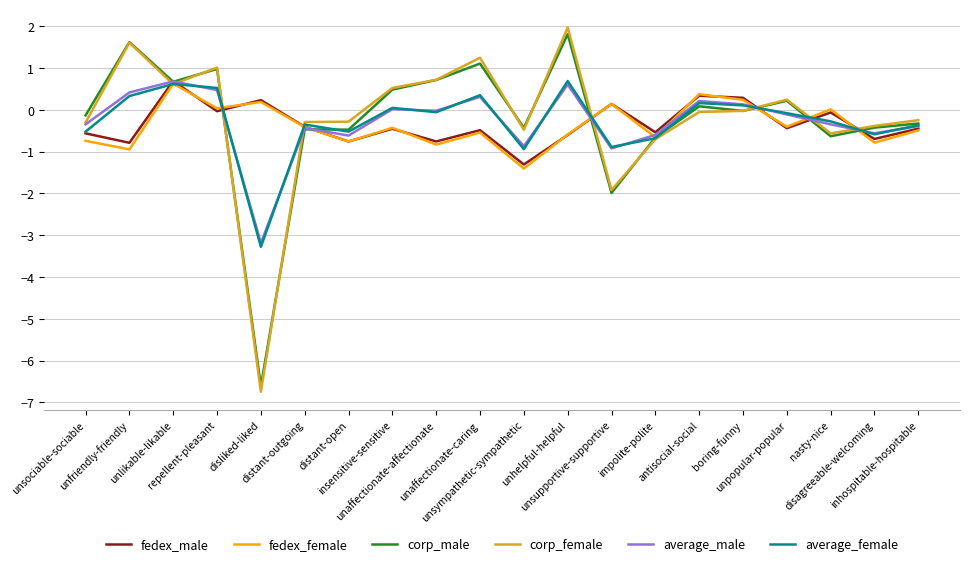

Which series has the largest range (max minus min)?

corp_female